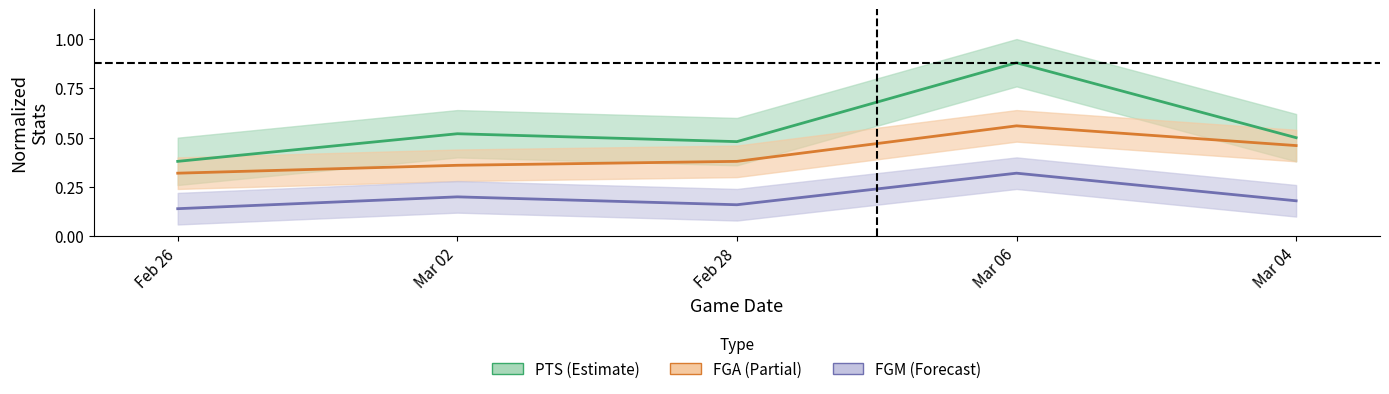

True or false: FGA has a value of 0.4 at Mar 02.

True